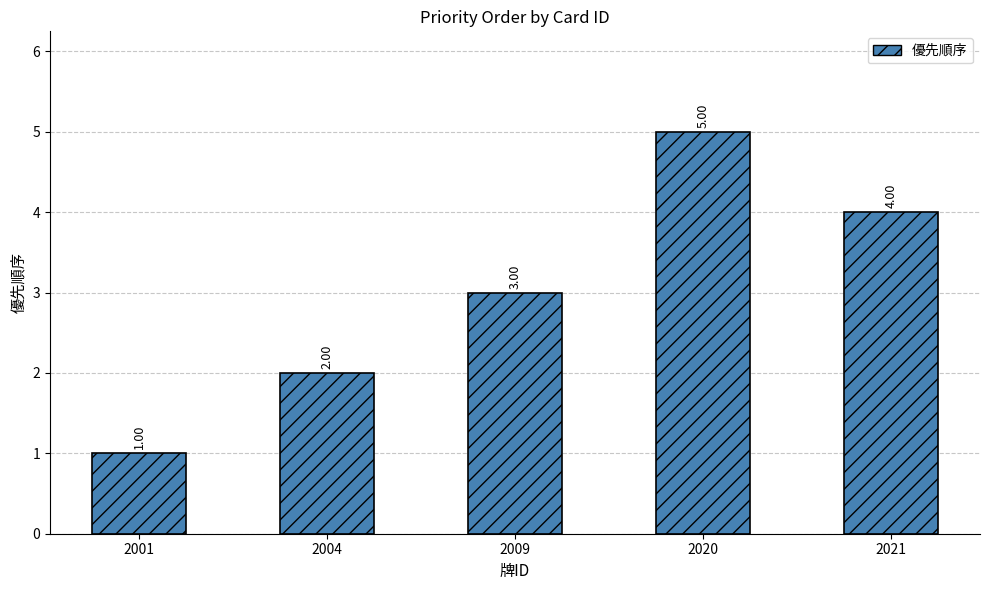

At which category does the chart reach its peak across all series?

2020